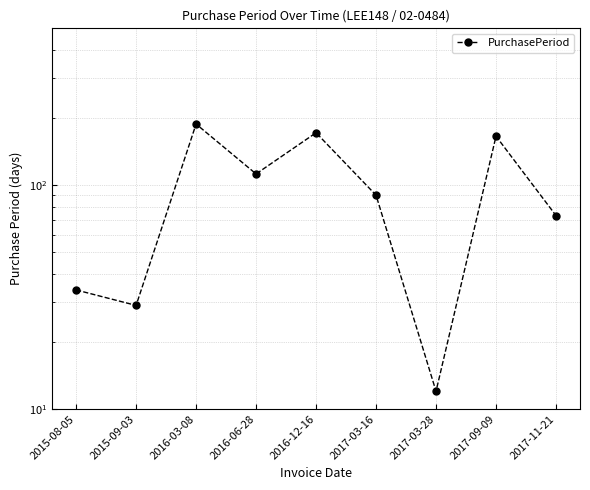

What is the difference between the maximum and minimum values?

175